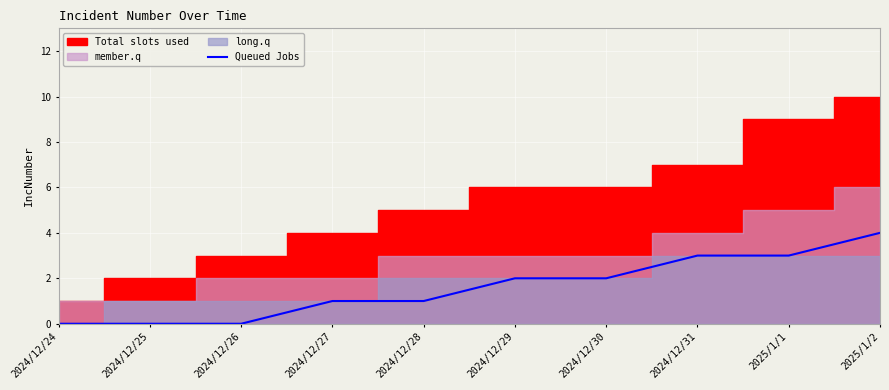

The value at 2024/12/30 is 2. True or false?

True